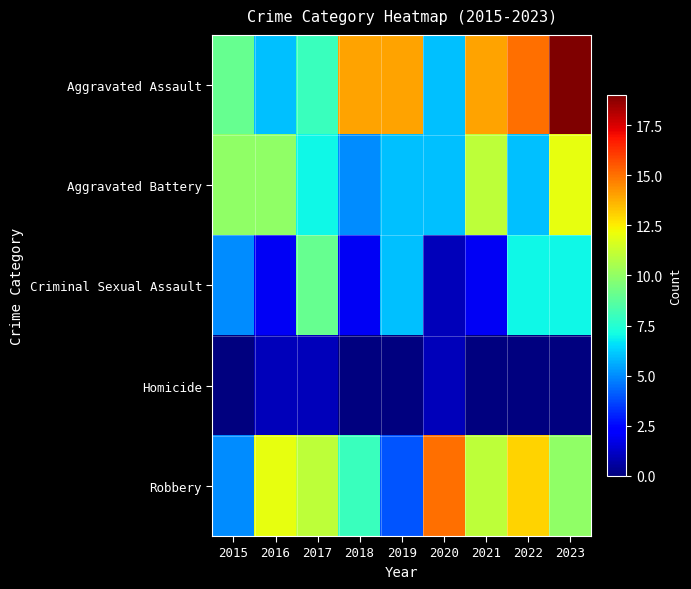

What is the difference between the highest and lowest values at 2019?

14